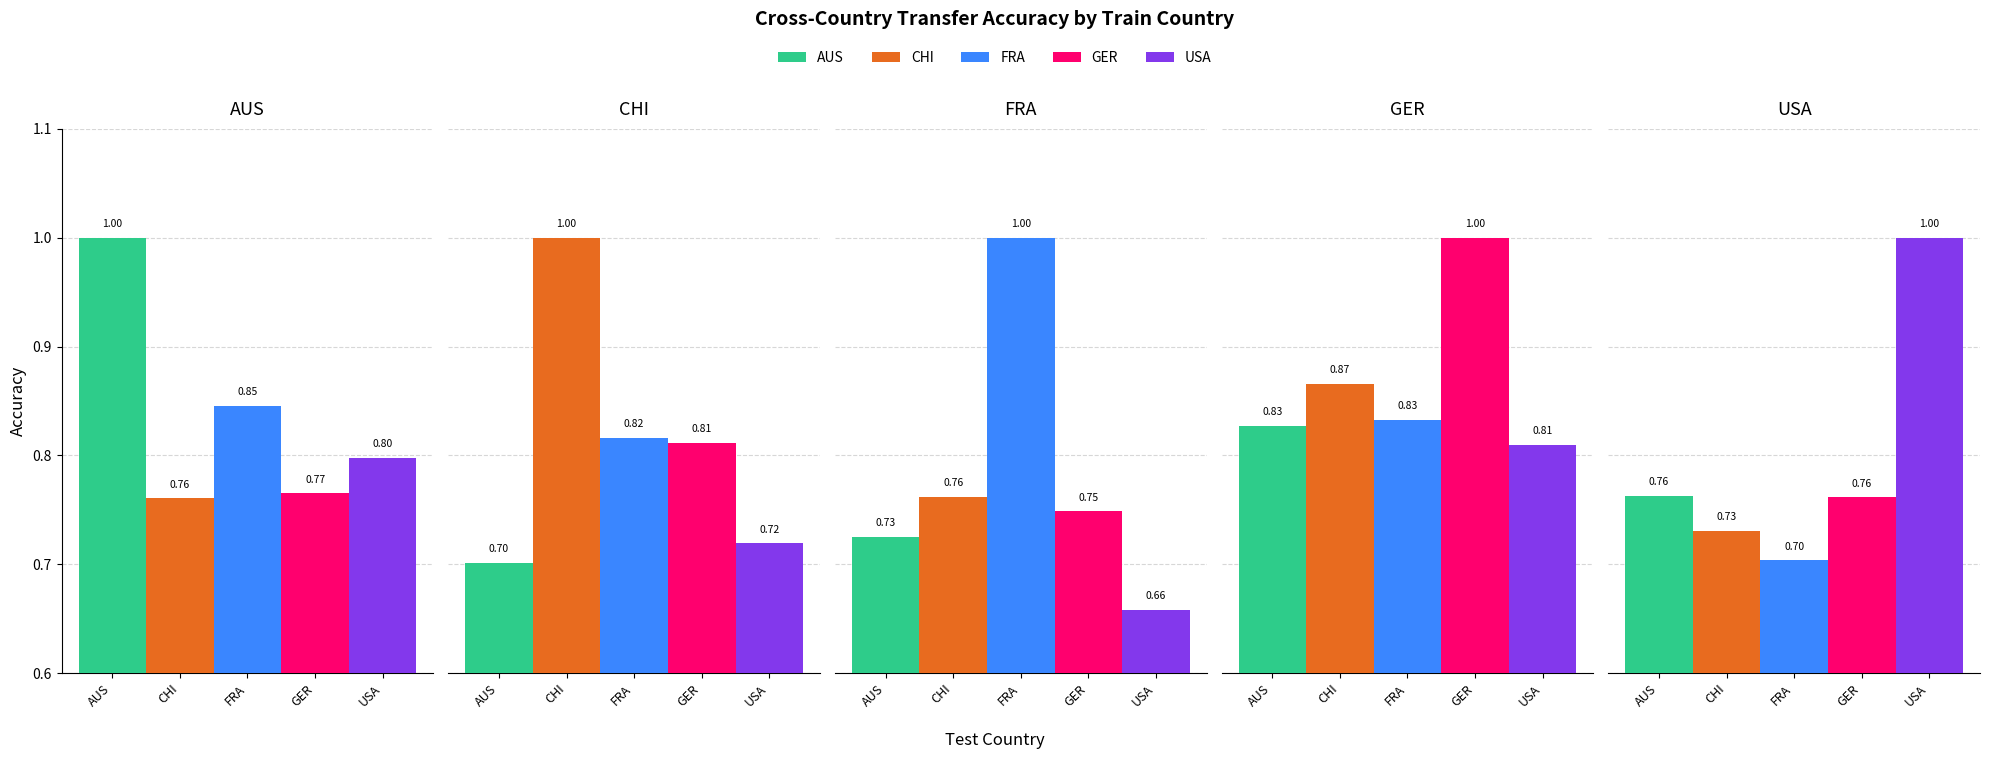

At how many categories does at least one series exceed 0?

5